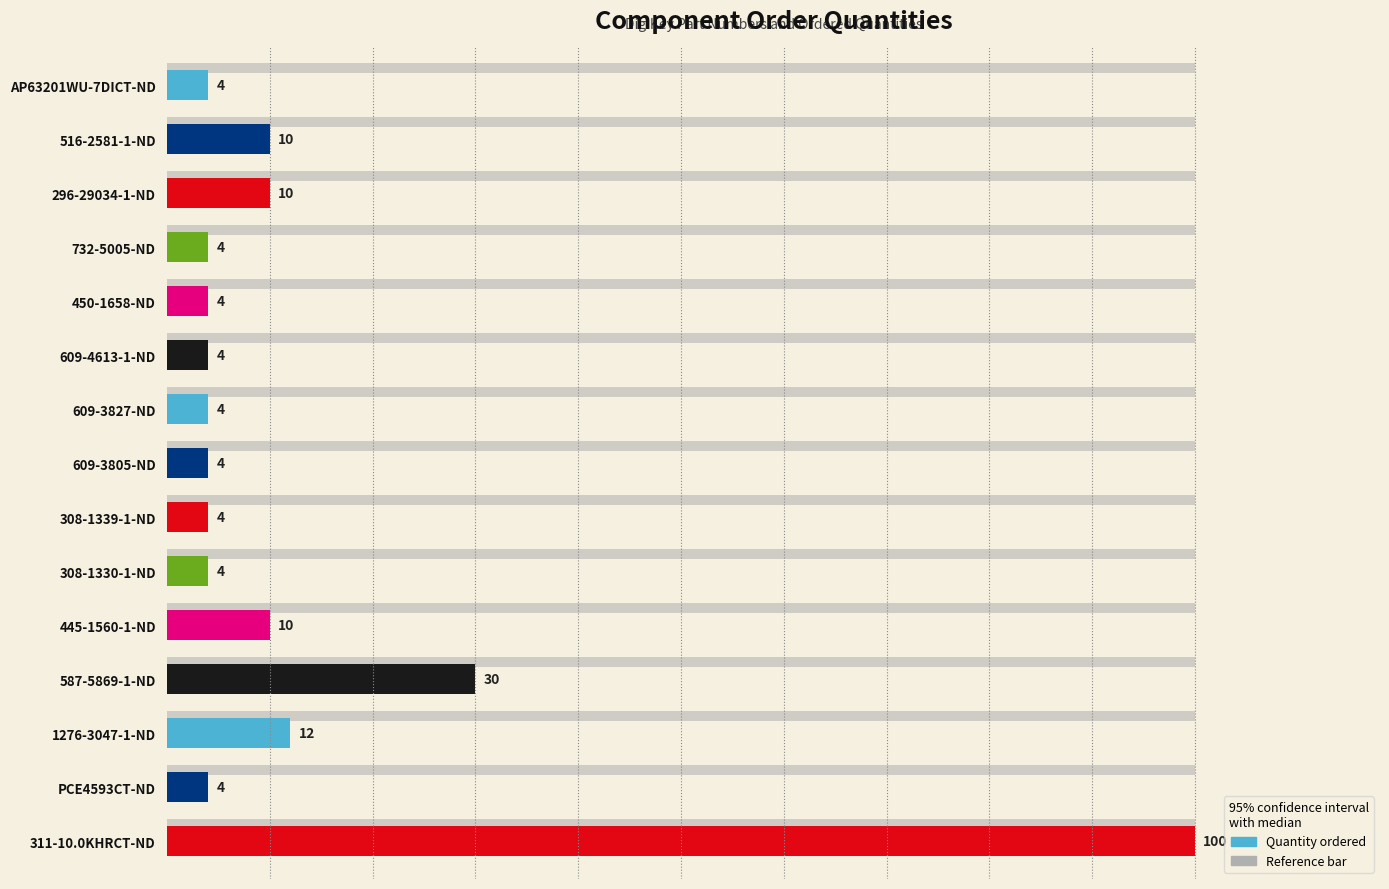

Where is the data nearest to the value 52?

587-5869-1-ND